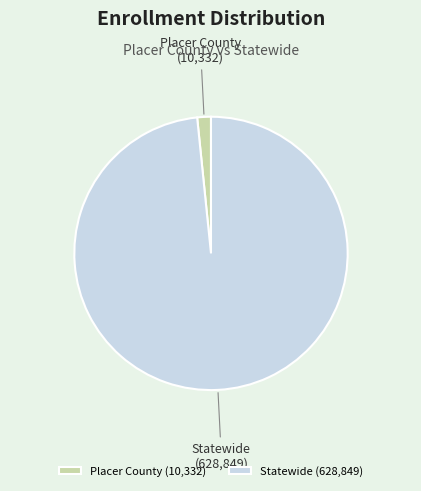

Approximately how many times larger is the value at Statewide compared to Placer County?

60.9